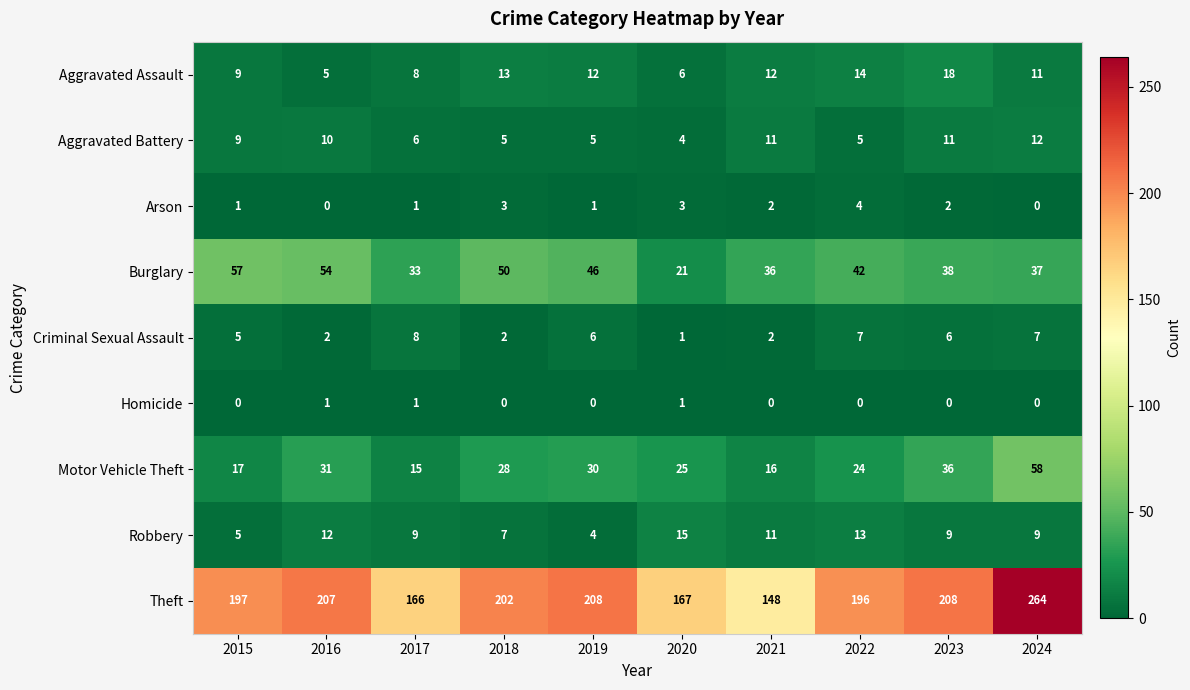

Which series changed the most between 2019 and 2024?

Theft